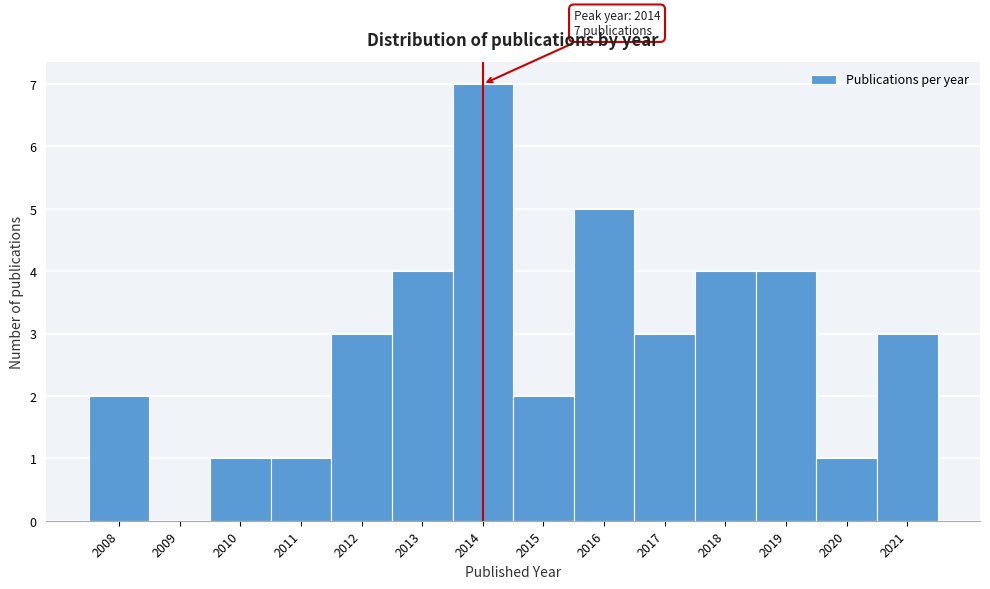

Reading left to right, list all the values displayed in this chart.

2008=2	2009=0	2010=1	2011=1	2012=3	2013=4	2014=7	2015=2	2016=5	2017=3	2018=4	2019=4	2020=1	2021=3